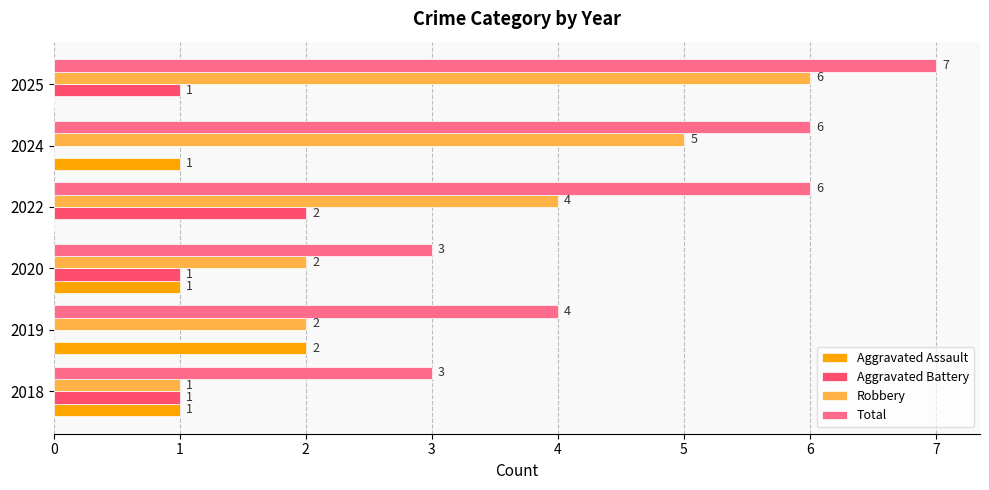

The value of Aggravated Battery at 2019 is 0. True or false?

True